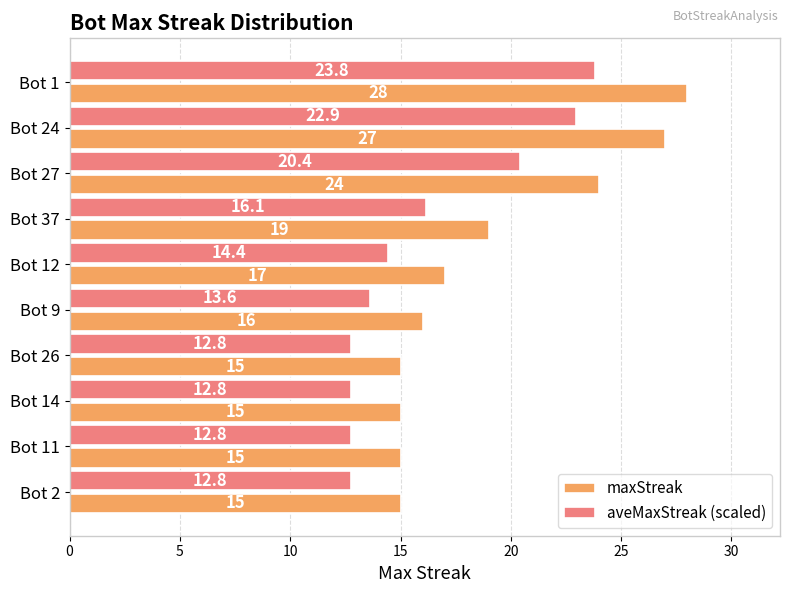

Rank the series by their maximum value, from lowest to highest.

aveMaxStreak (scaled), maxStreak